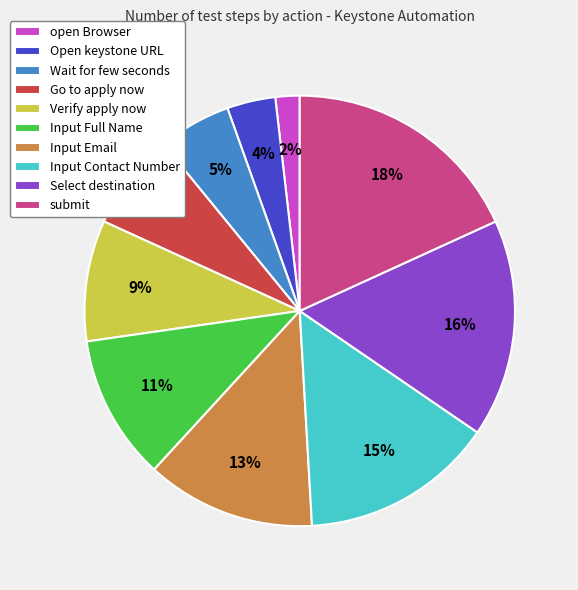

What percentage is the Go to apply now slice, to the nearest percent?

7%